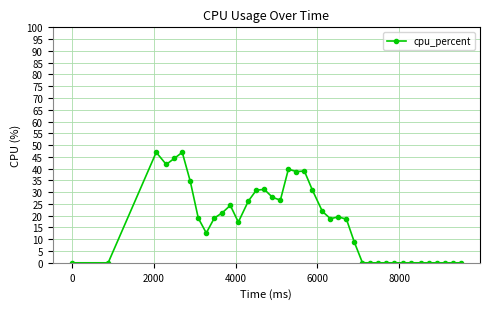

What is the value of the 13th point from the left?

17.3